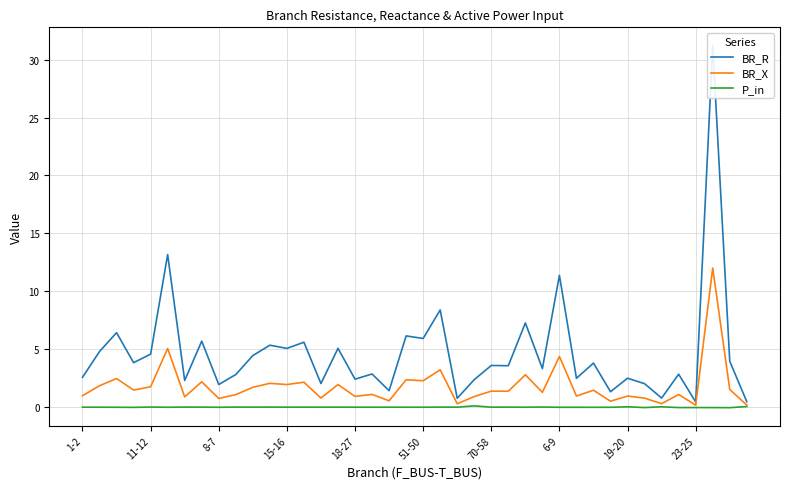

In P_in, how many points are higher than both neighbors (excluding endpoints)?

12